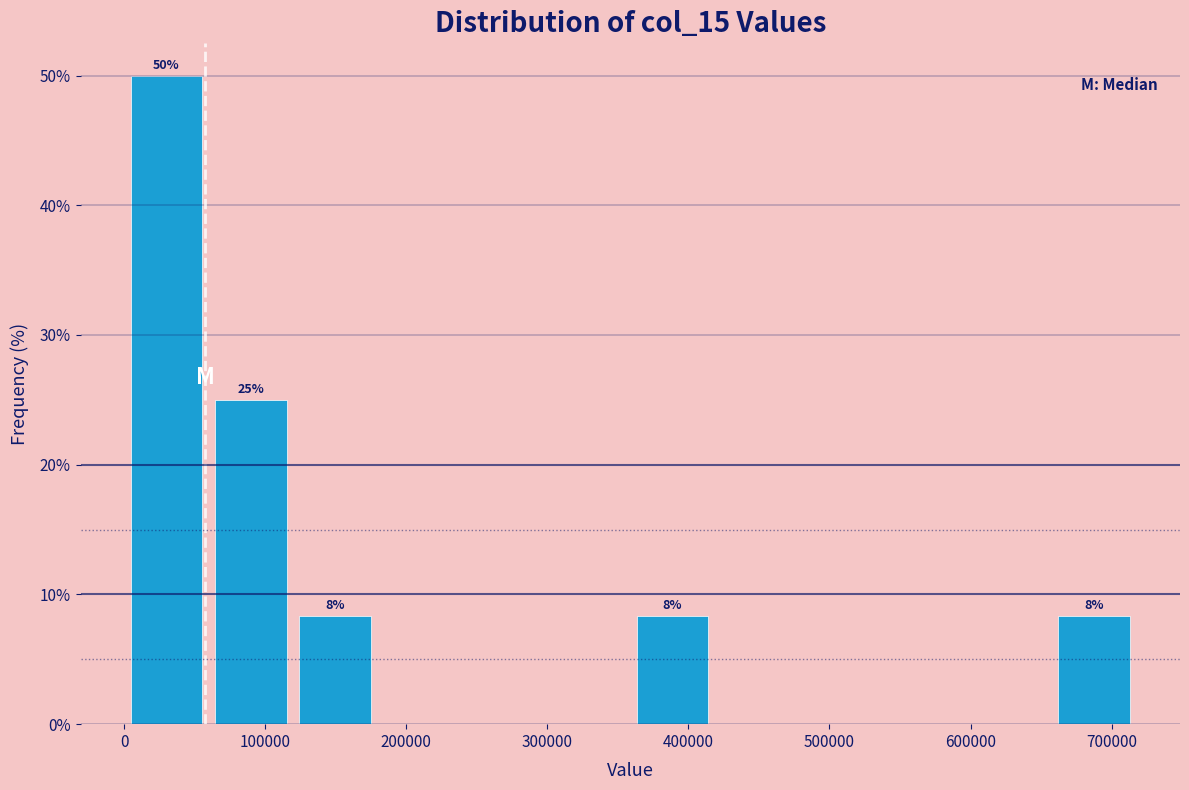

Which range on the x-axis has the tallest bar?

0 to 60000